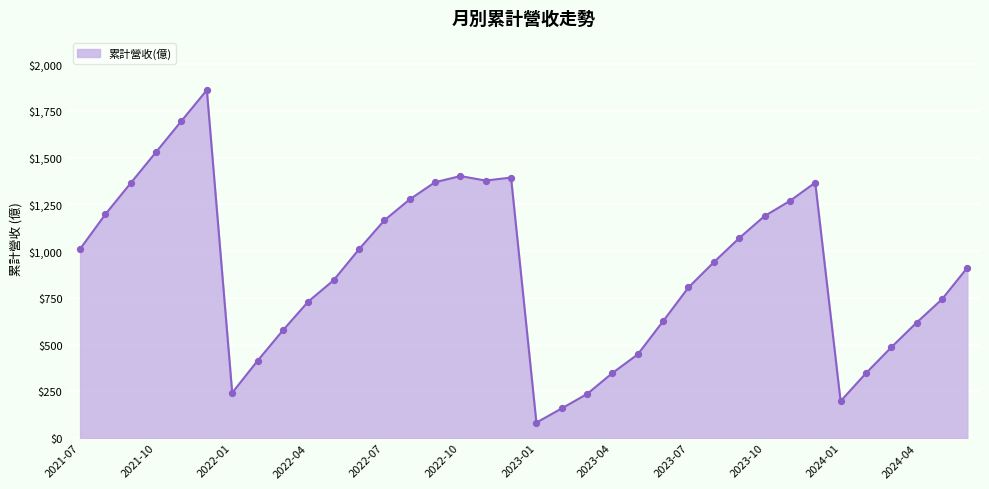

What is the difference between the maximum and minimum values?

1778.8